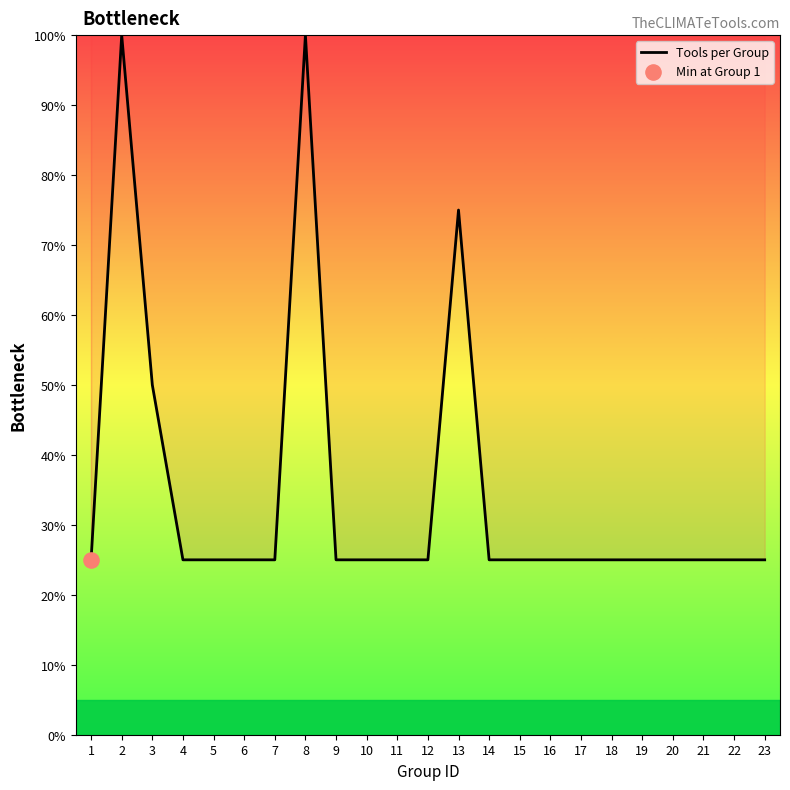

What is the ratio of the value at 8 to the value at 7?

4.0